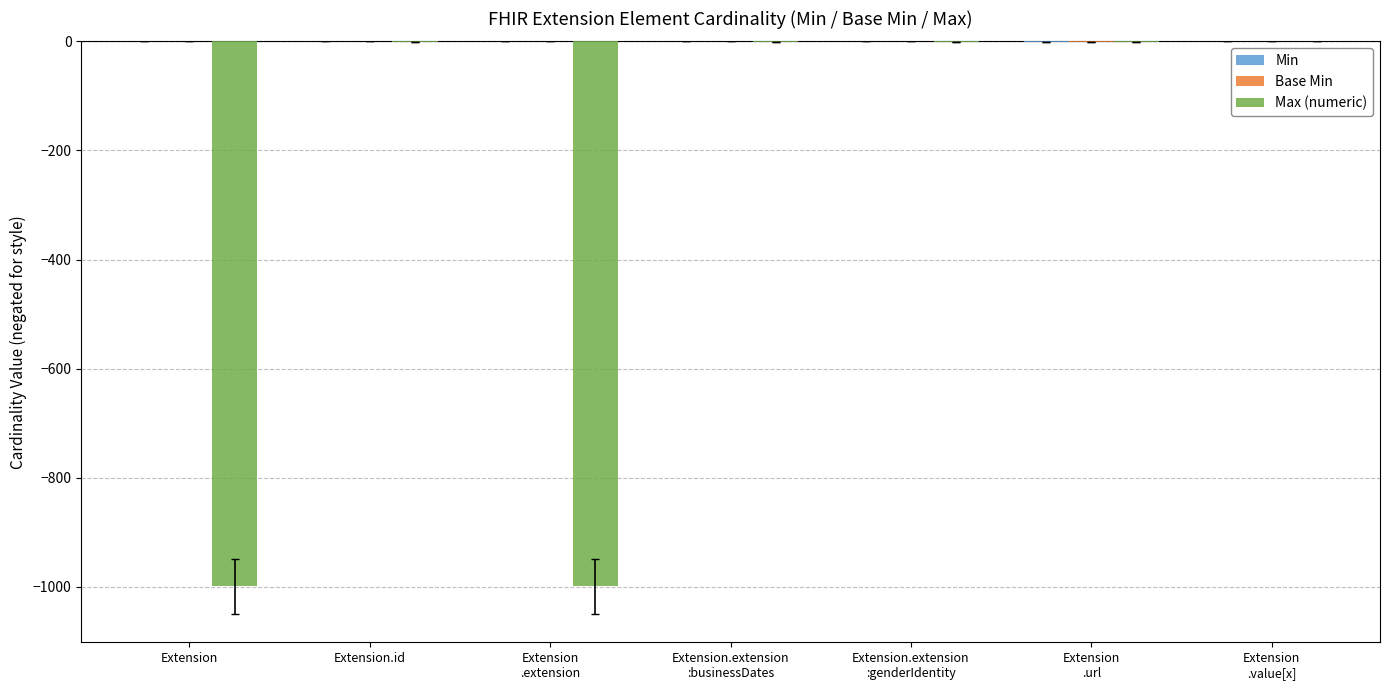

Which series changed the most between Extension and Extension.extension
:businessDates?

Max (numeric)